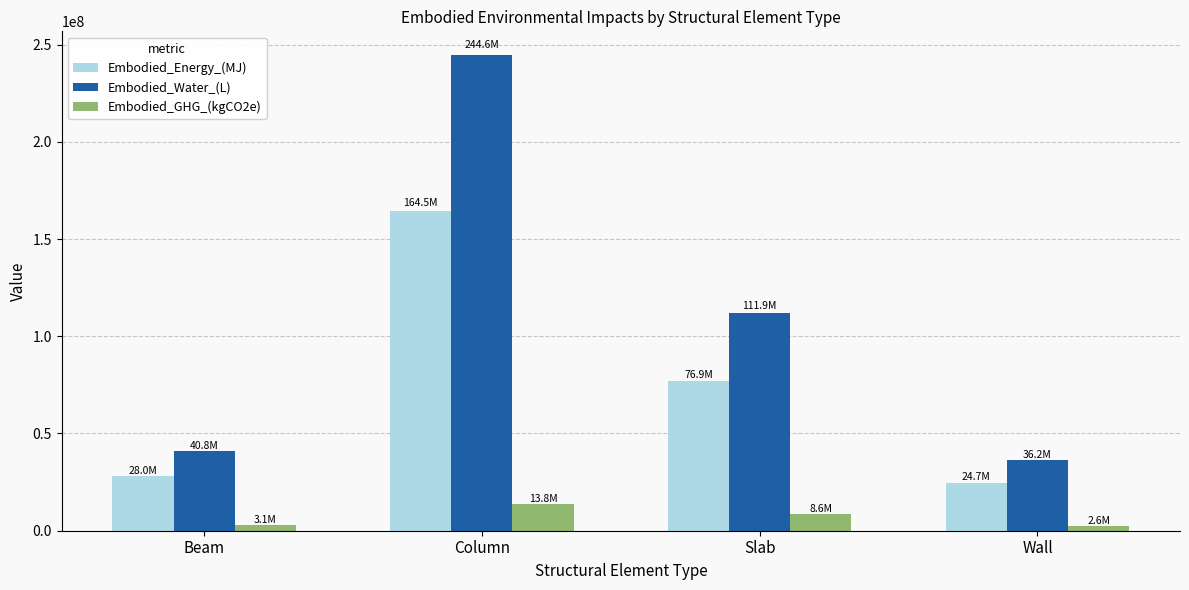

What is the label of the 3rd bar from the left?

Slab